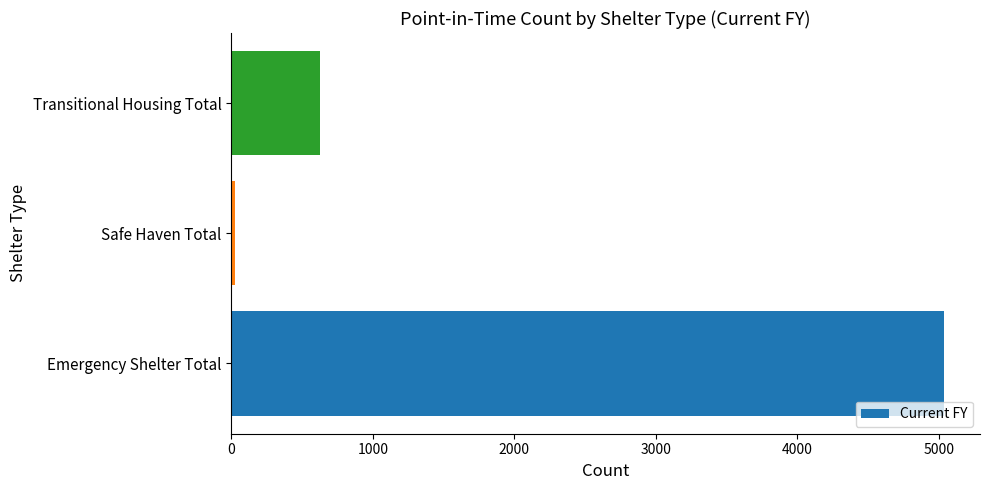

Reading bottom to top, list all the values displayed in this chart.

5039	26	624